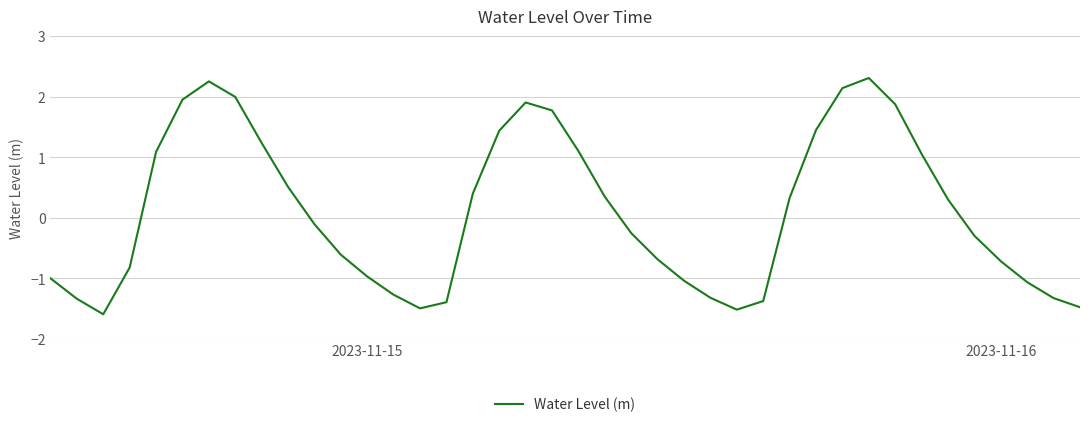

What is the minimum value shown in the chart?

-1.6